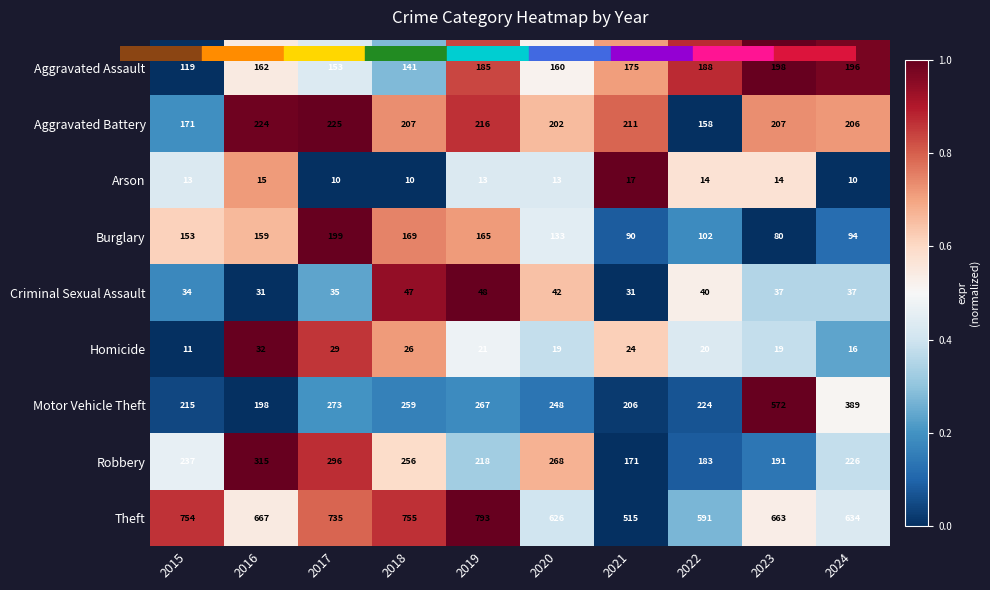

Between 2018 and 2022, which series saw the biggest shift?

Theft